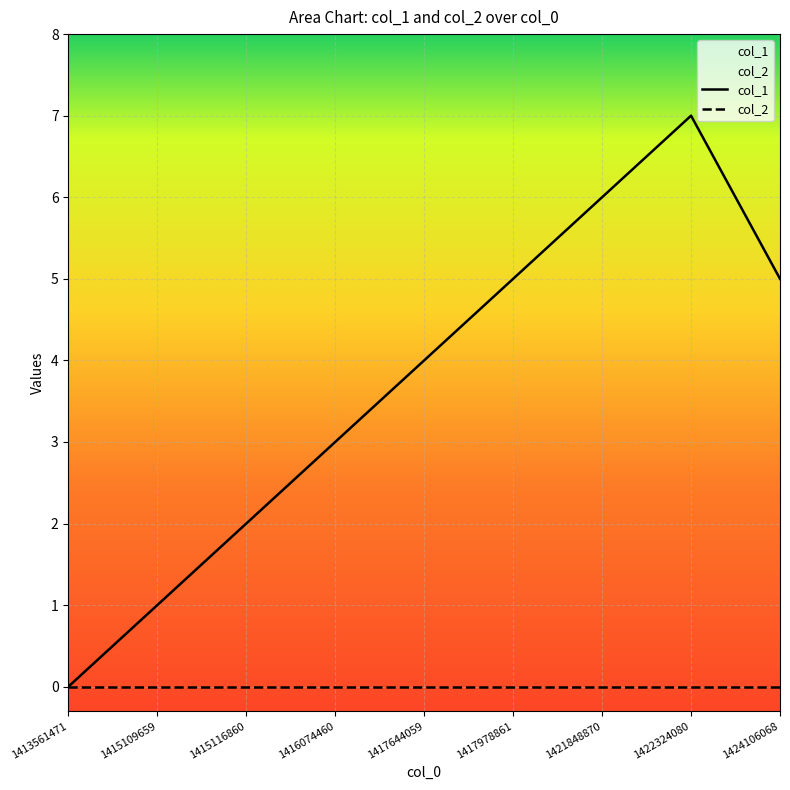

What is the ratio of the value at 1415109659 to the value at 1416074460?

0.3